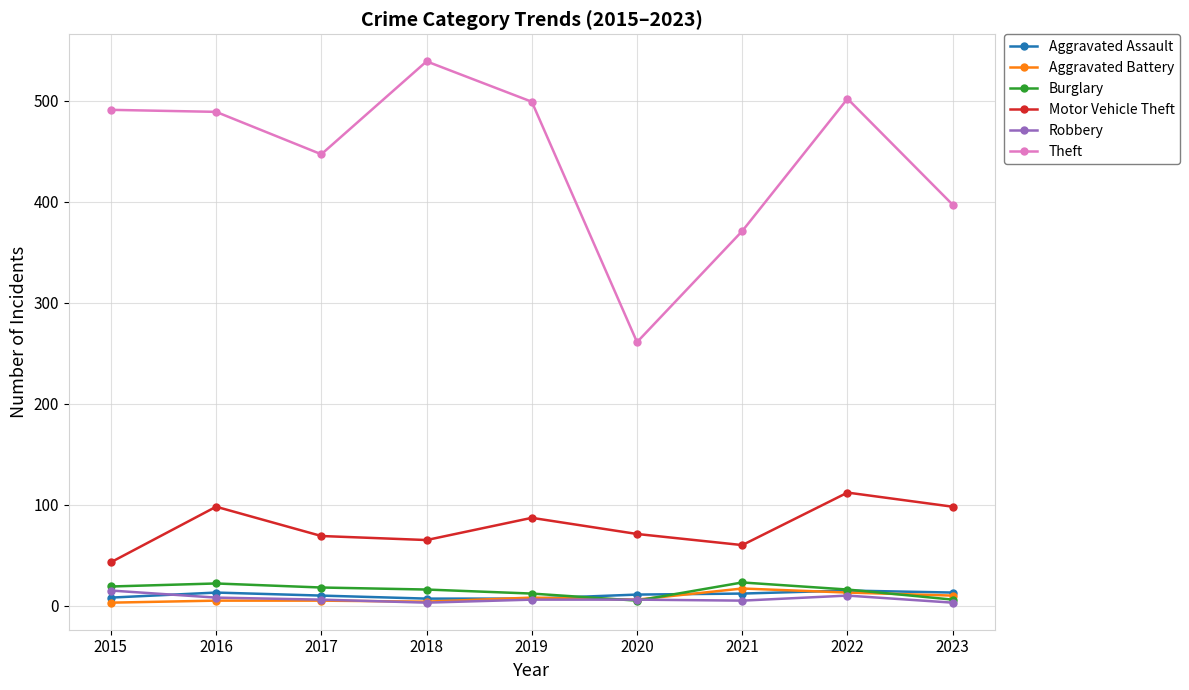

The Aggravated Assault series shows 8 at 2015. True or false?

True